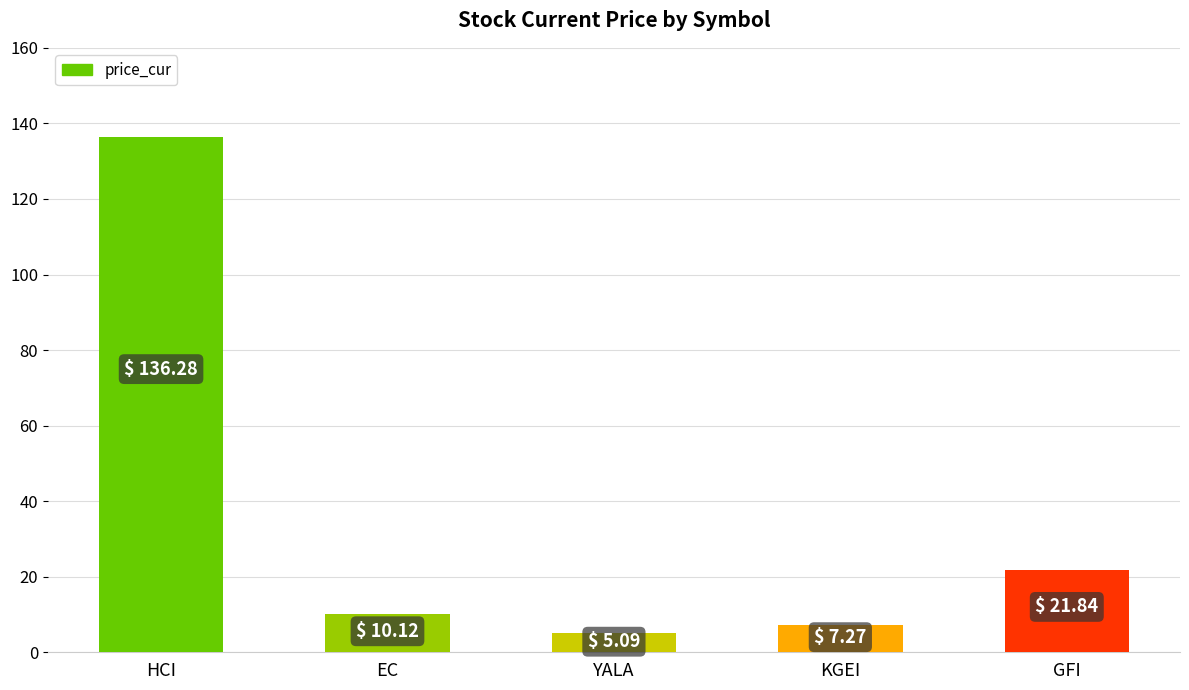

The chart shows a value of 35.4 at GFI. True or false?

False